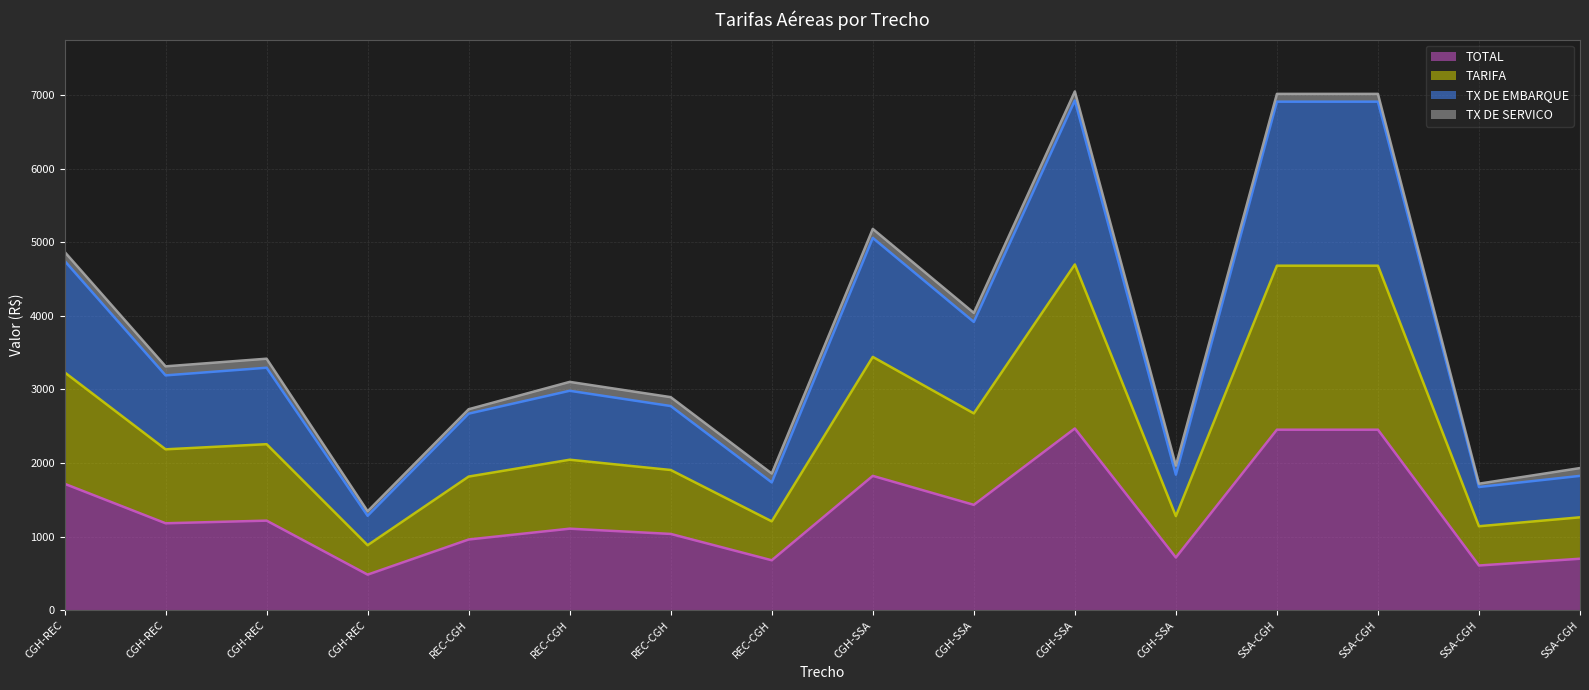

True or false: TOTAL and TX DE EMBARQUE cross at least once.

False